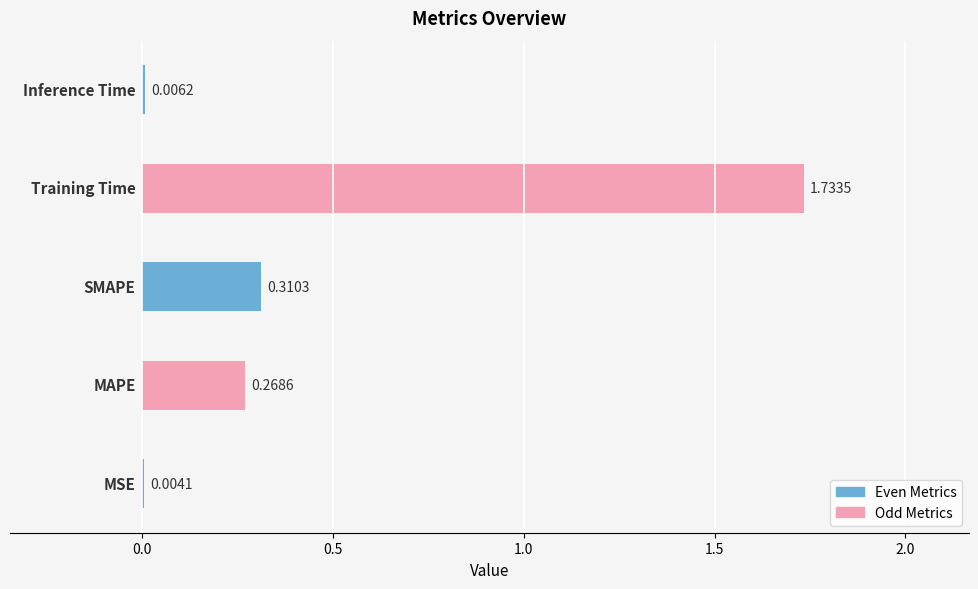

What is the sum of all values?

2.3